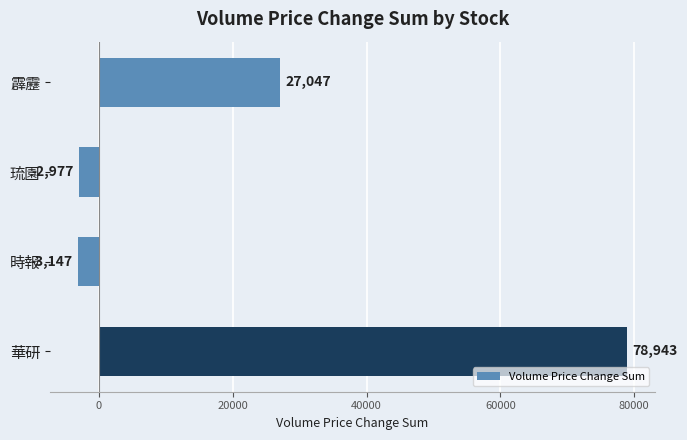

What is the sum of all values?

99866